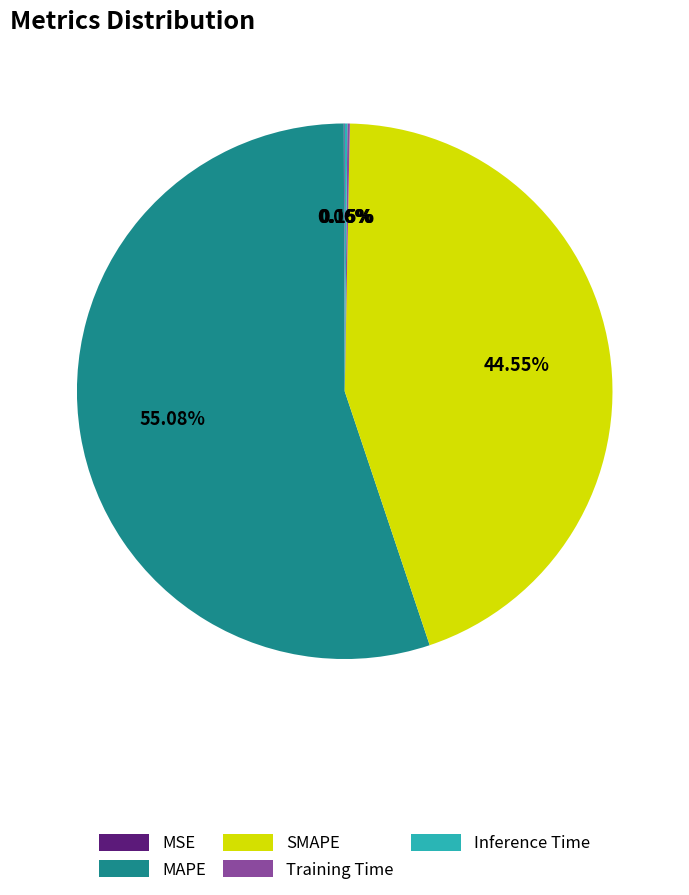

Which slice represents more than half of the pie?

MAPE